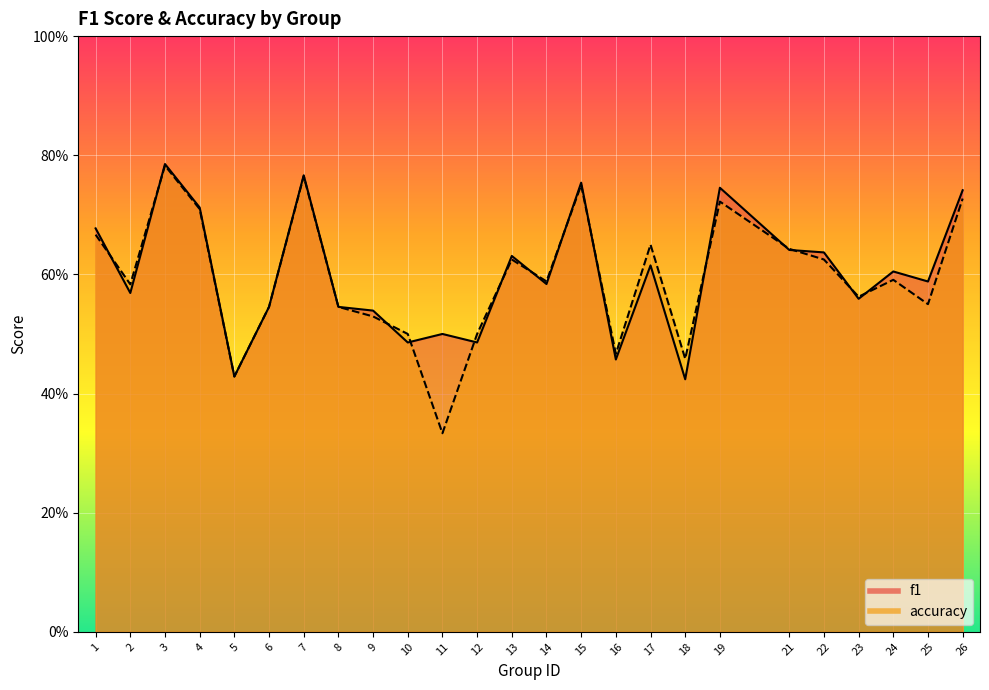

Where is f1 nearest to the value 0?

18